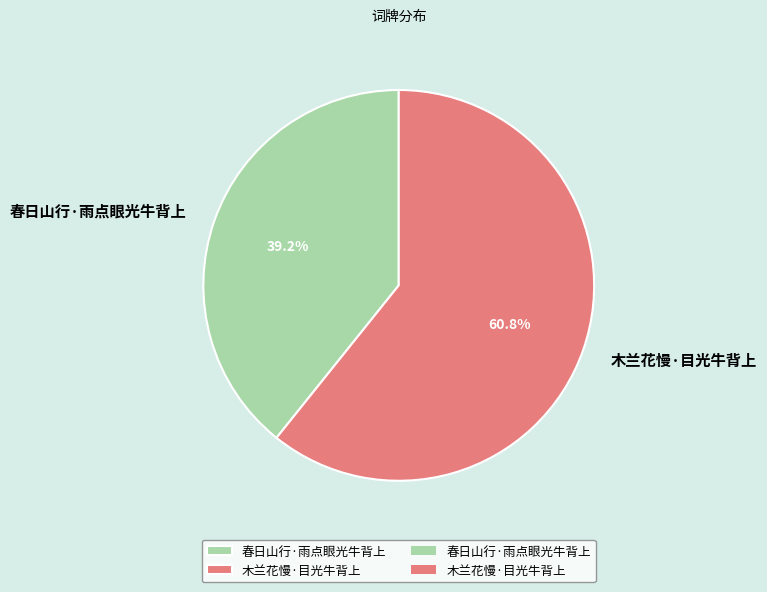

What portion of the pie excludes 春日山行·雨点眼光牛背上?

60.8%